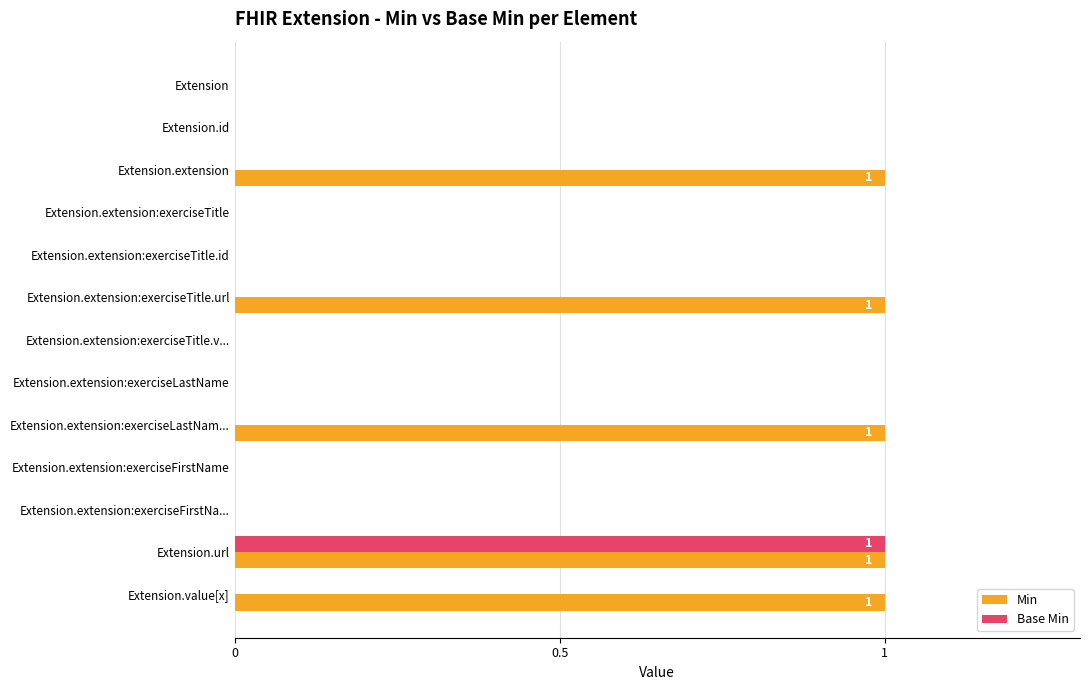

Count the number of data series in this chart.

2